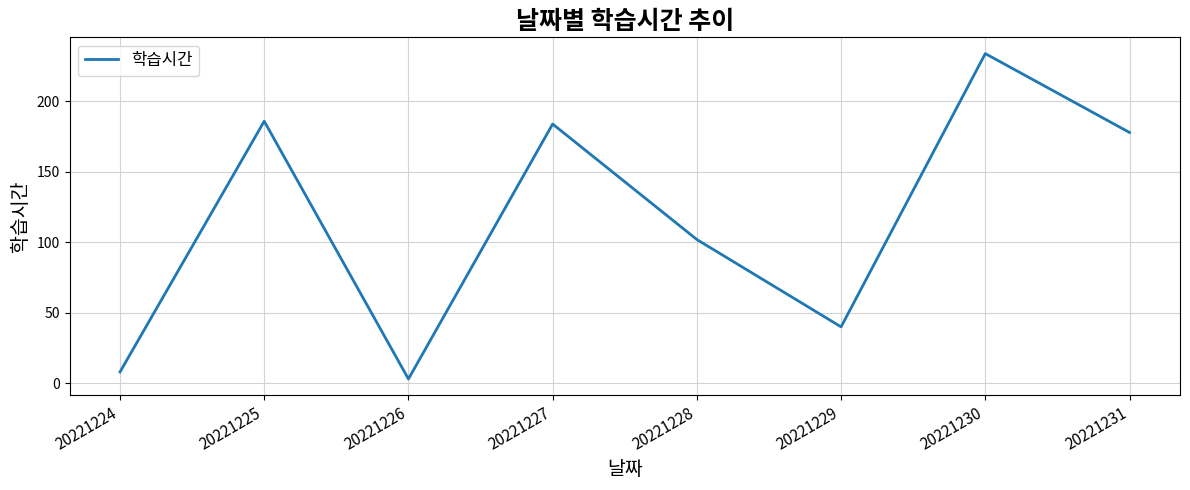

At which label is the value closest to 118?

20221228